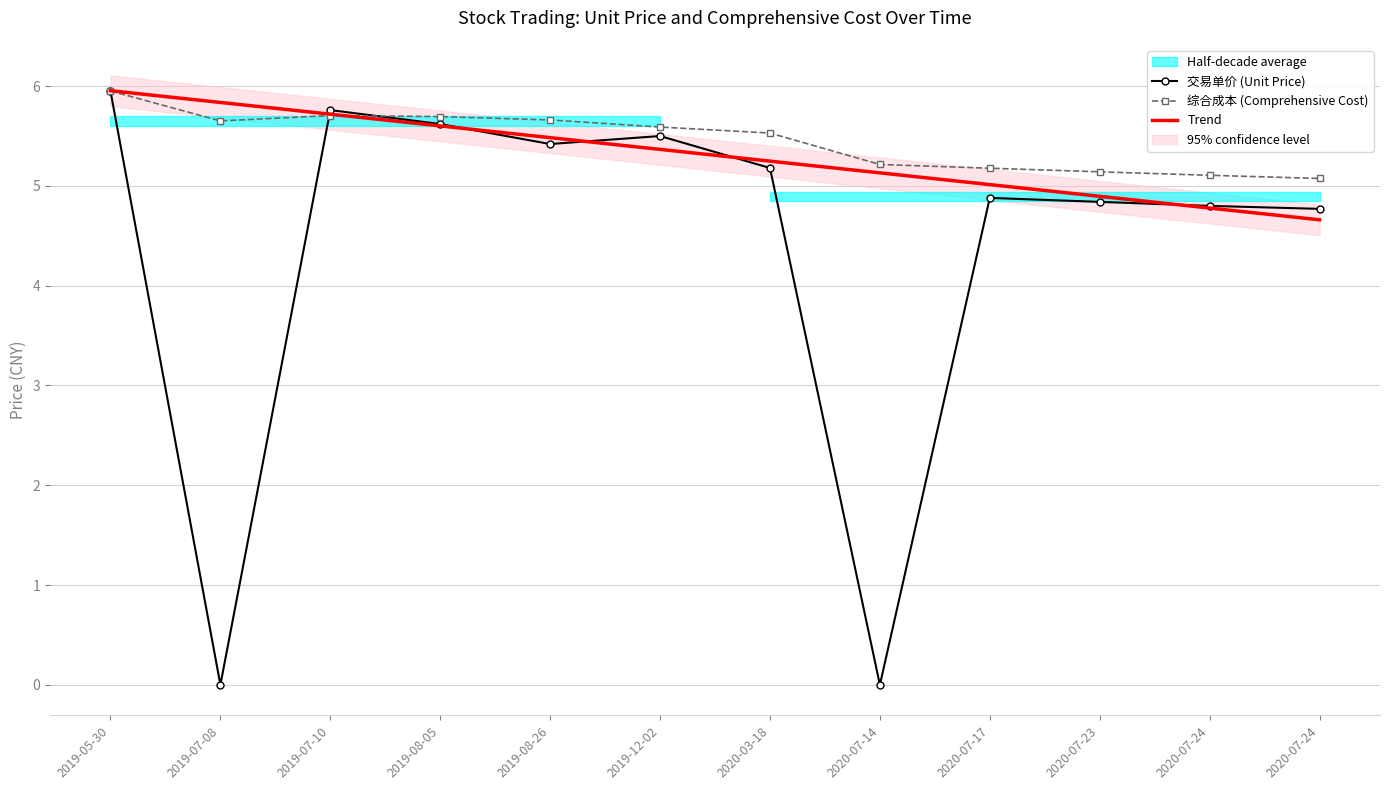

At how many categories does at least one series exceed 2?

12